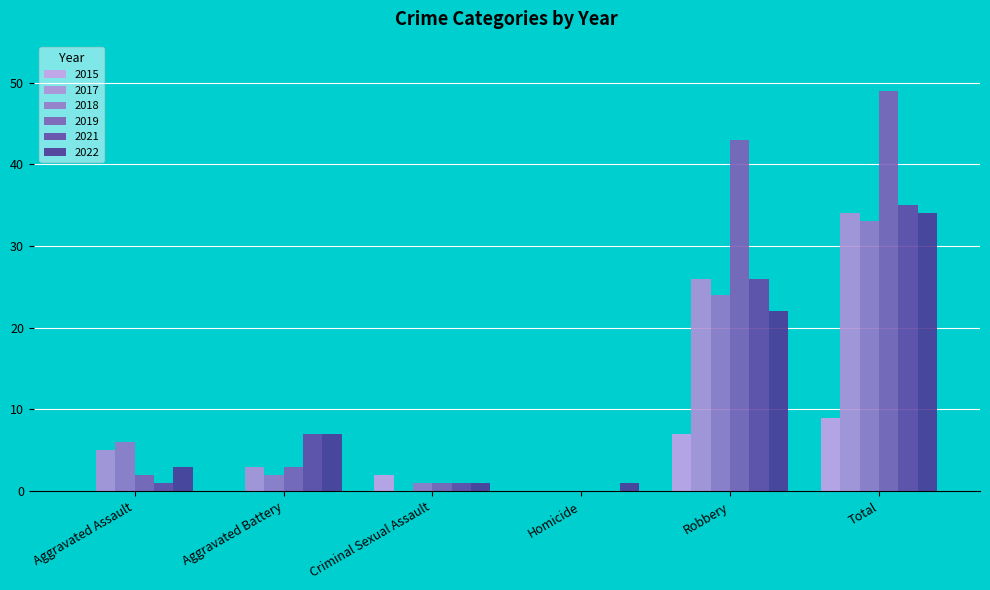

Reading left to right, list all the values displayed in this chart.

2015: Aggravated Assault=0	Aggravated Battery=0	Criminal Sexual Assault=2	Homicide=0	Robbery=7	Total=9
2017: Aggravated Assault=5	Aggravated Battery=3	Criminal Sexual Assault=0	Homicide=0	Robbery=26	Total=34
2018: Aggravated Assault=6	Aggravated Battery=2	Criminal Sexual Assault=1	Homicide=0	Robbery=24	Total=33
2019: Aggravated Assault=2	Aggravated Battery=3	Criminal Sexual Assault=1	Homicide=0	Robbery=43	Total=49
2021: Aggravated Assault=1	Aggravated Battery=7	Criminal Sexual Assault=1	Homicide=0	Robbery=26	Total=35
2022: Aggravated Assault=3	Aggravated Battery=7	Criminal Sexual Assault=1	Homicide=1	Robbery=22	Total=34